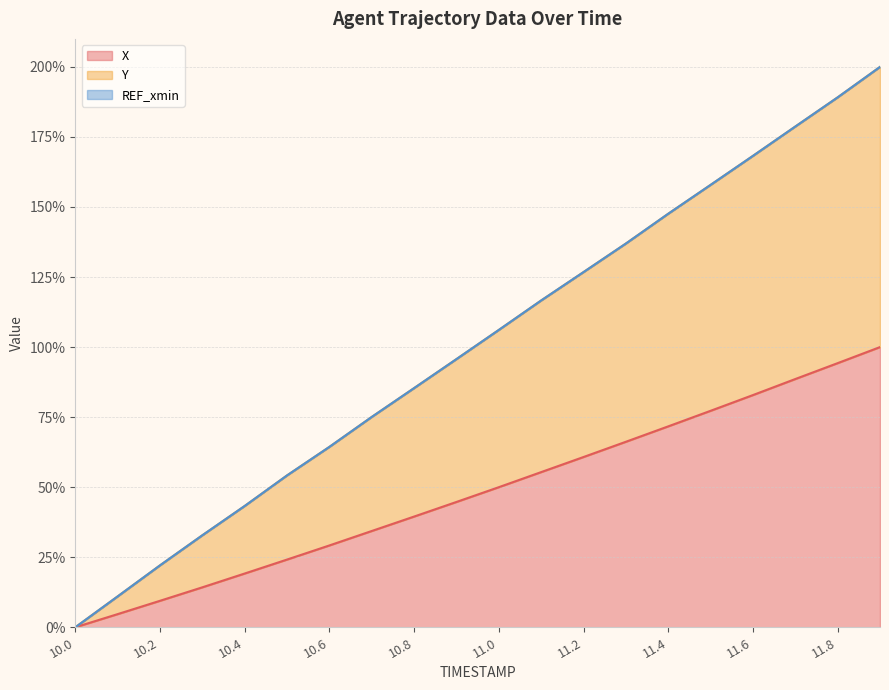

Reading left to right, what are all the values shown in this chart?

X: 0.0	4.7	9.5	14.3	19.2	24.2	29.2	34.4	39.5	44.7	50.0	55.4	60.8	66.2	71.7	77.3	82.9	88.6	94.3	100.0
Y: 0.0	11.0	22.1	32.8	43.3	54.2	64.4	75.1	85.4	95.7	106.1	116.6	126.8	137.0	147.6	157.9	168.3	178.7	189.1	200.0